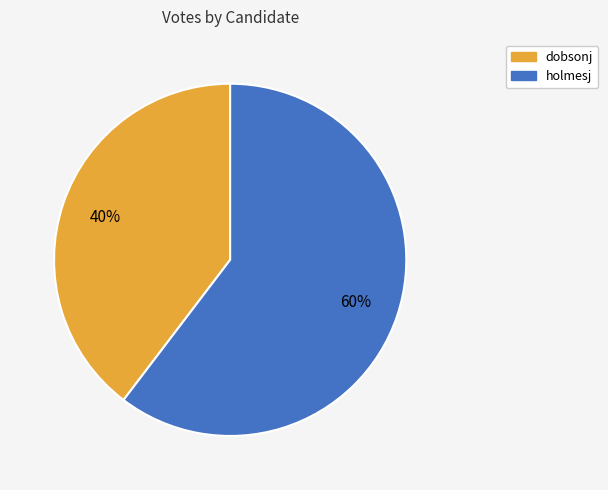

Combined, do holmesj and dobsonj account for over 50%?

Yes